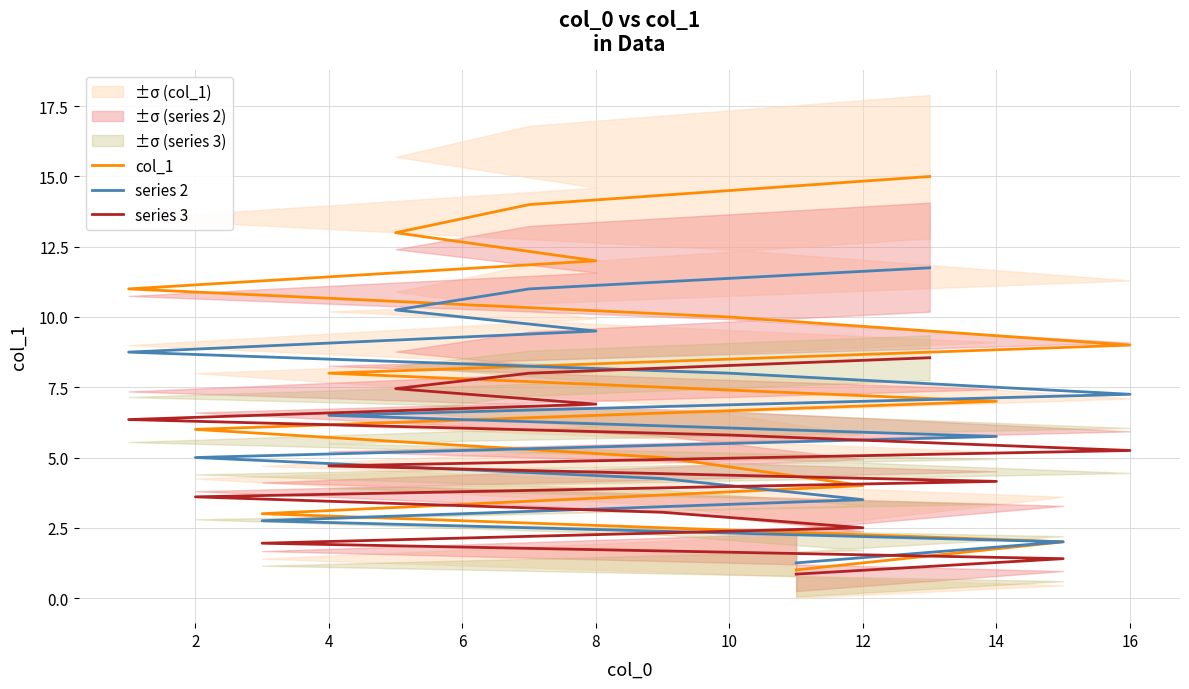

What is the difference between the maximum and minimum values in the series 3 series?

7.7